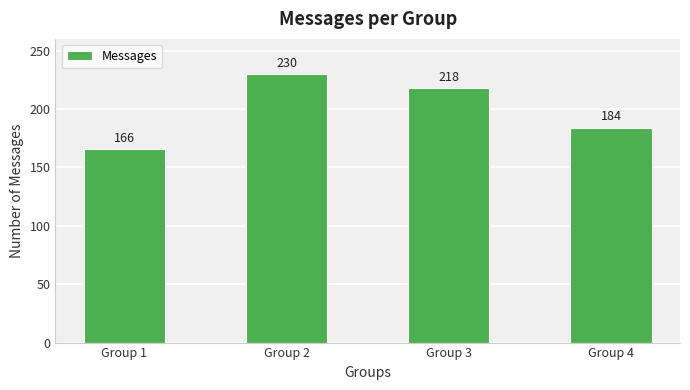

How many bars are there in total?

4